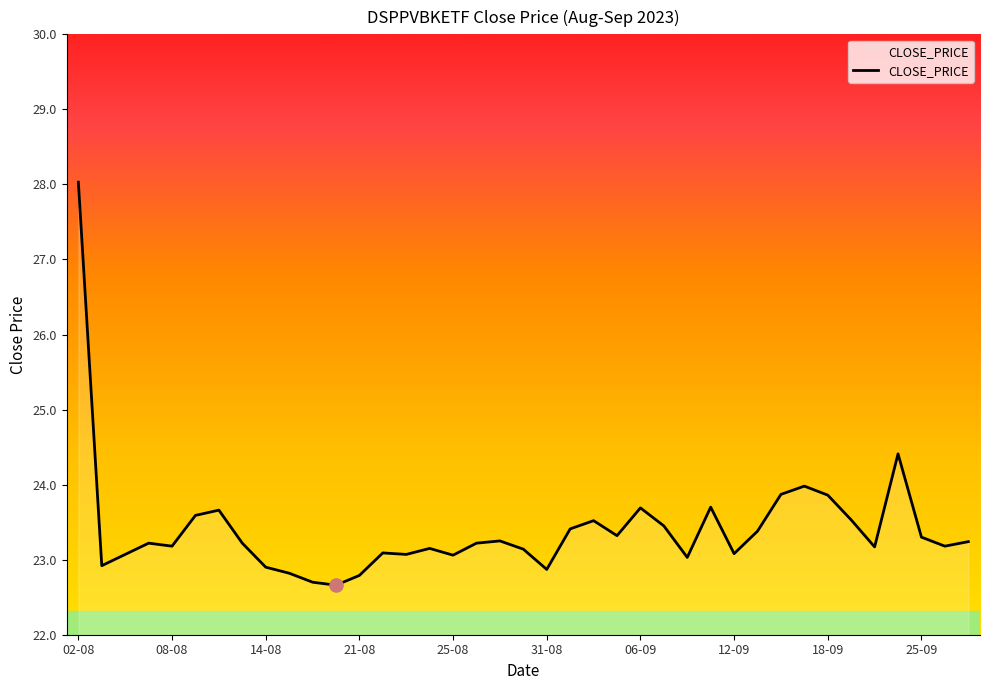

What is the difference between the maximum and minimum values?

5.4